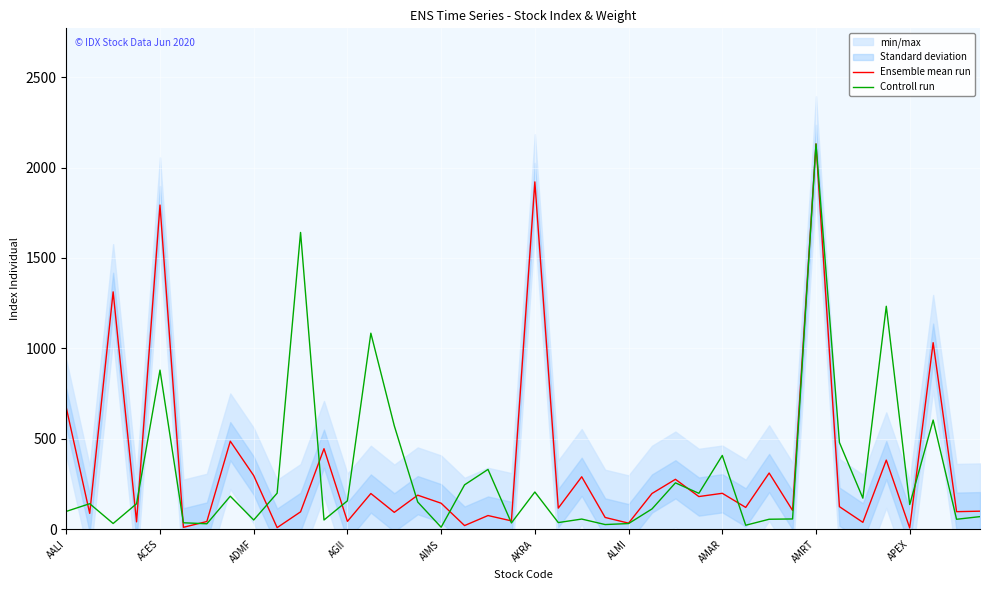

The Ensemble mean run series shows 296.8 at ADMF. True or false?

True